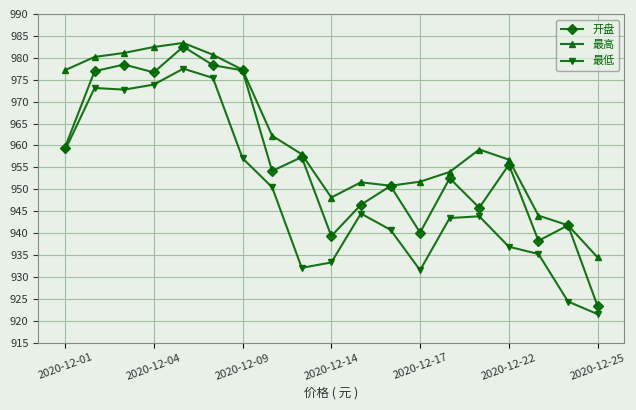

Rank the series by their average value, from lowest to highest.

最低, 开盘, 最高